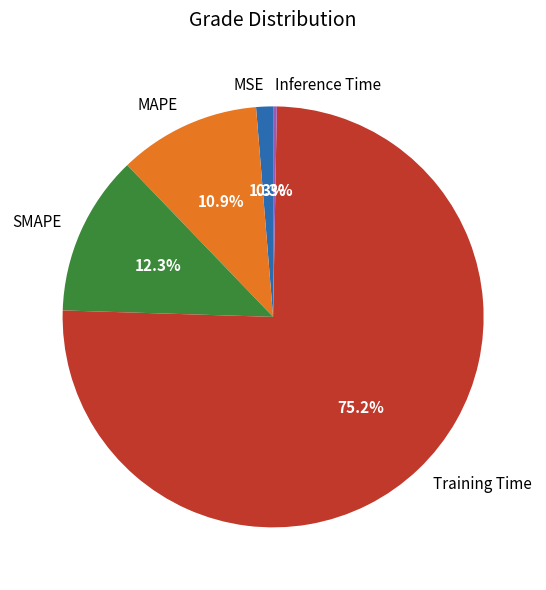

Between Inference Time and Training Time, which is larger?

Training Time